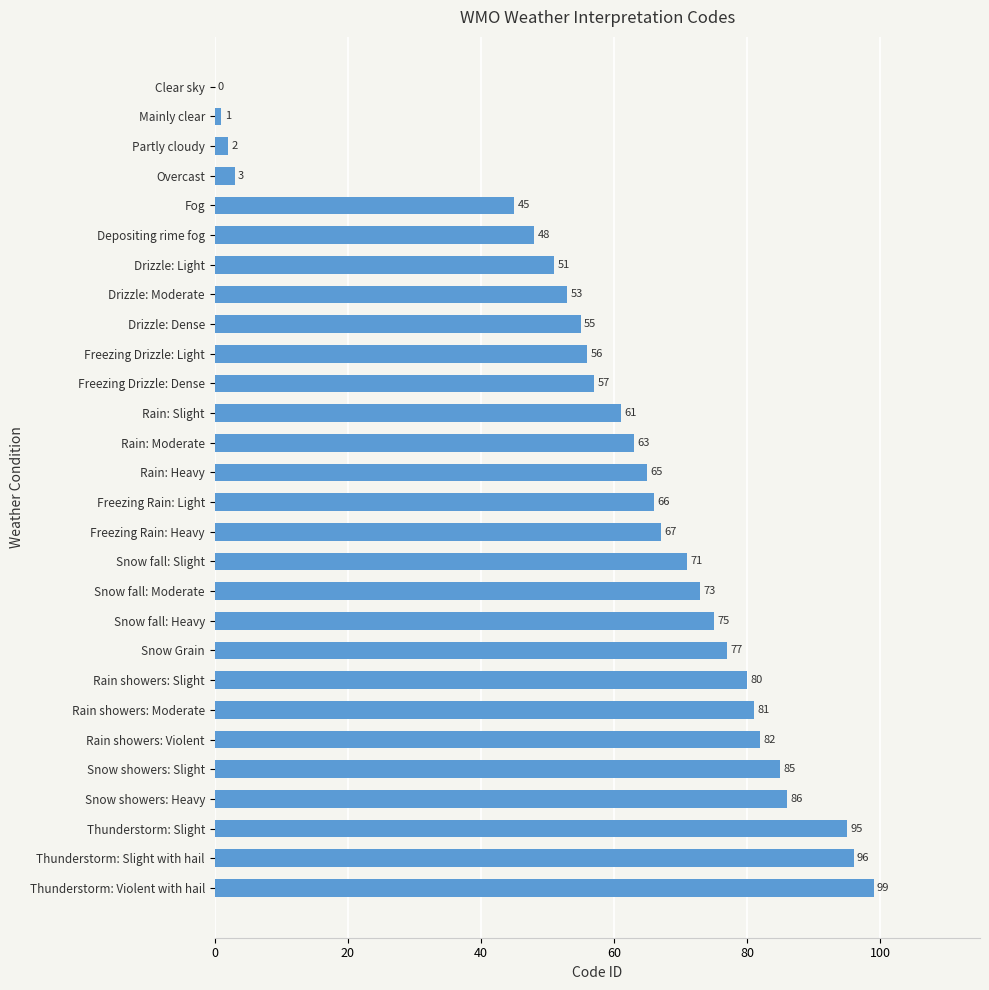

What is the change in value from Freezing Rain: Light to Rain showers: Slight?

+14